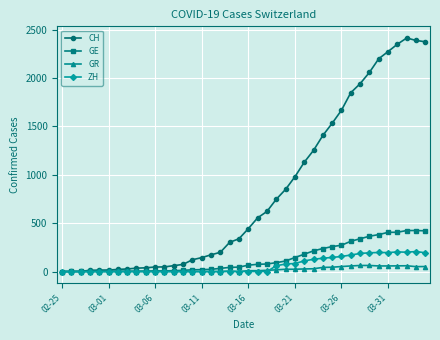

List the series in order of their peak value, highest first.

CH, GE, ZH, GR